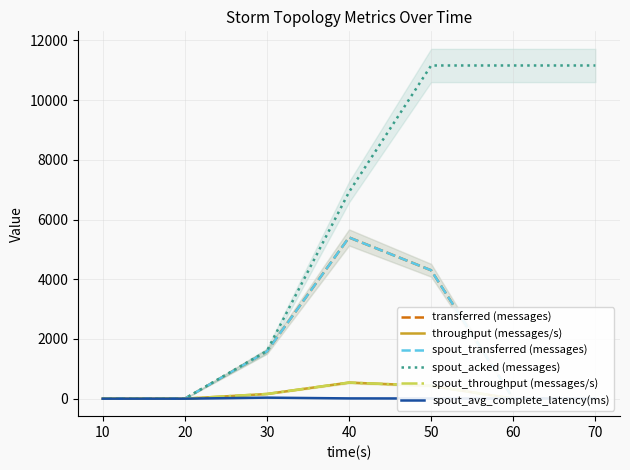

The value of spout_avg_complete_latency(ms) at 10 is 0.0. True or false?

True